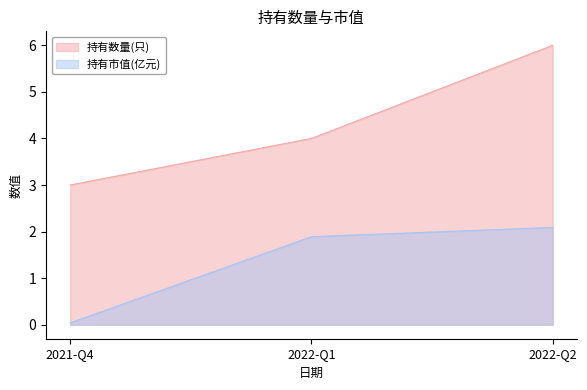

What is the average value of the 持有市值(亿元) series?

1.3